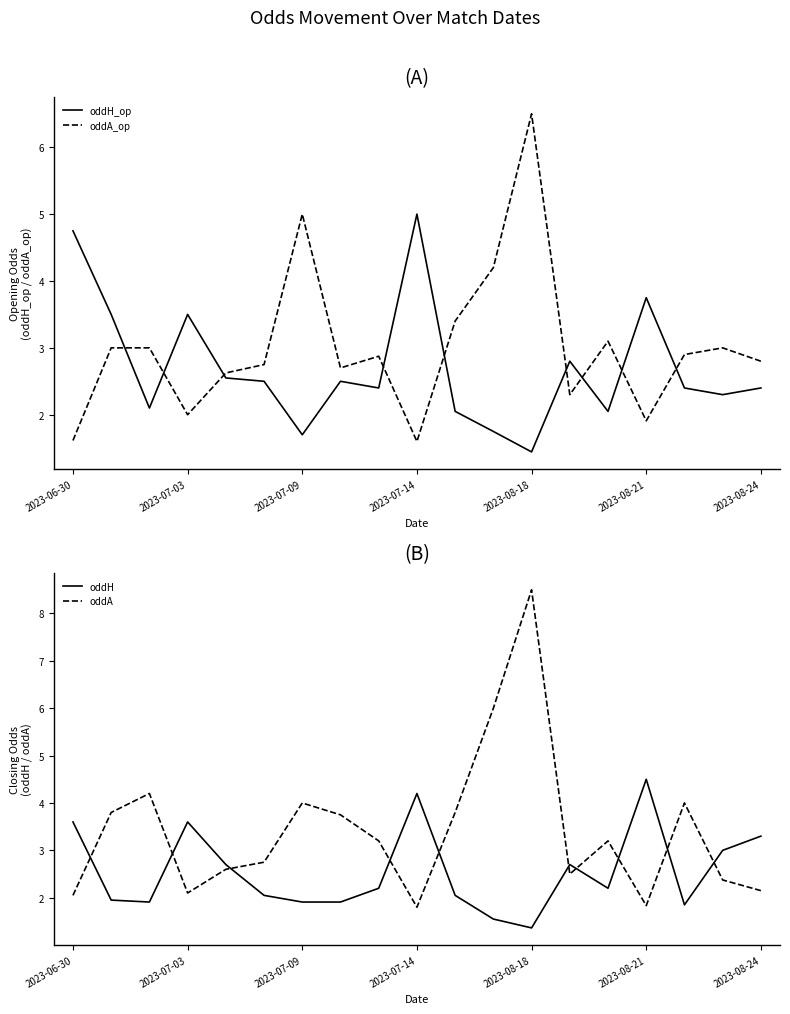

Where is the first local minimum for oddA_op?

2023-07-03